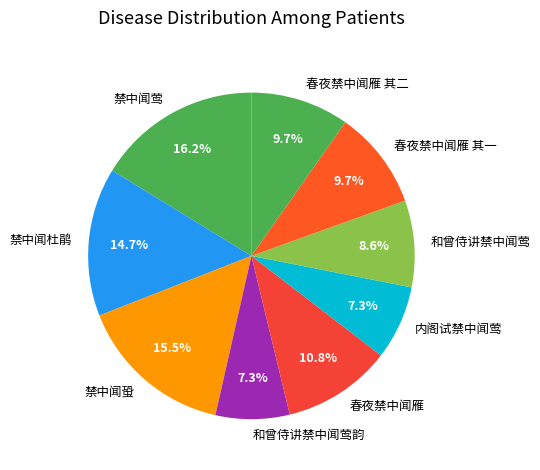

Is 禁中闻蛩 the majority of the pie?

No